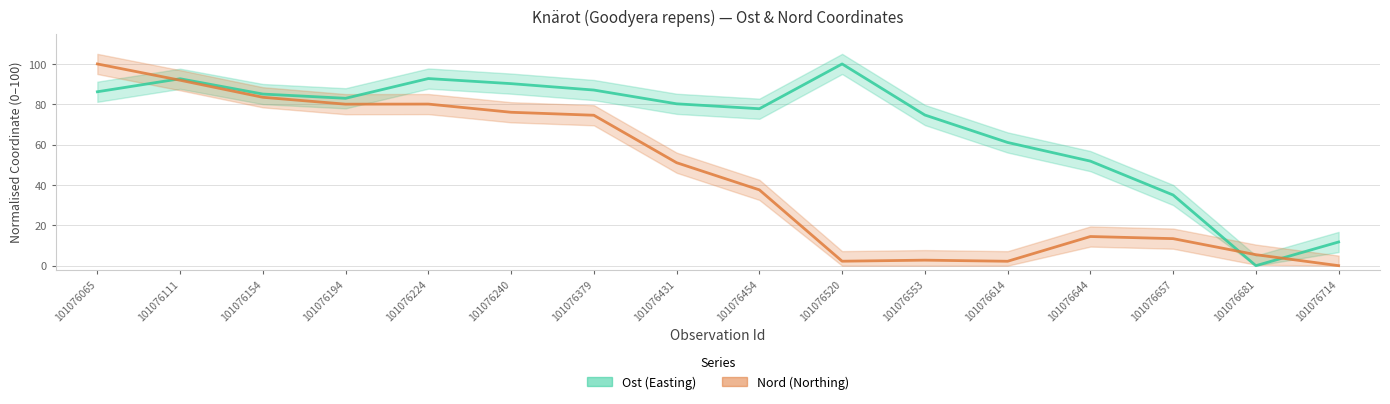

How many lines are shown in the chart?

2